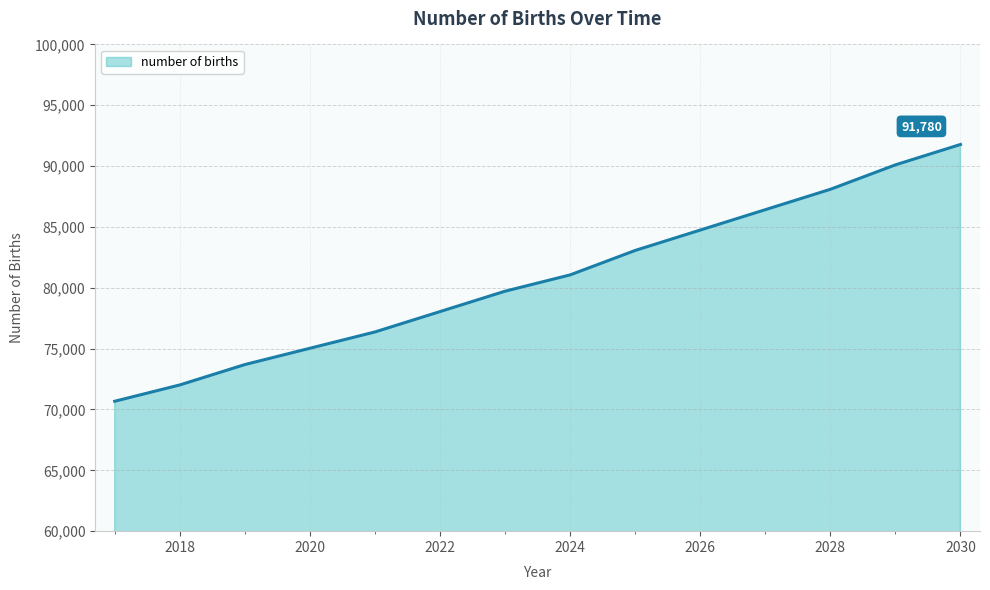

What is the greatest value displayed?

91779.6